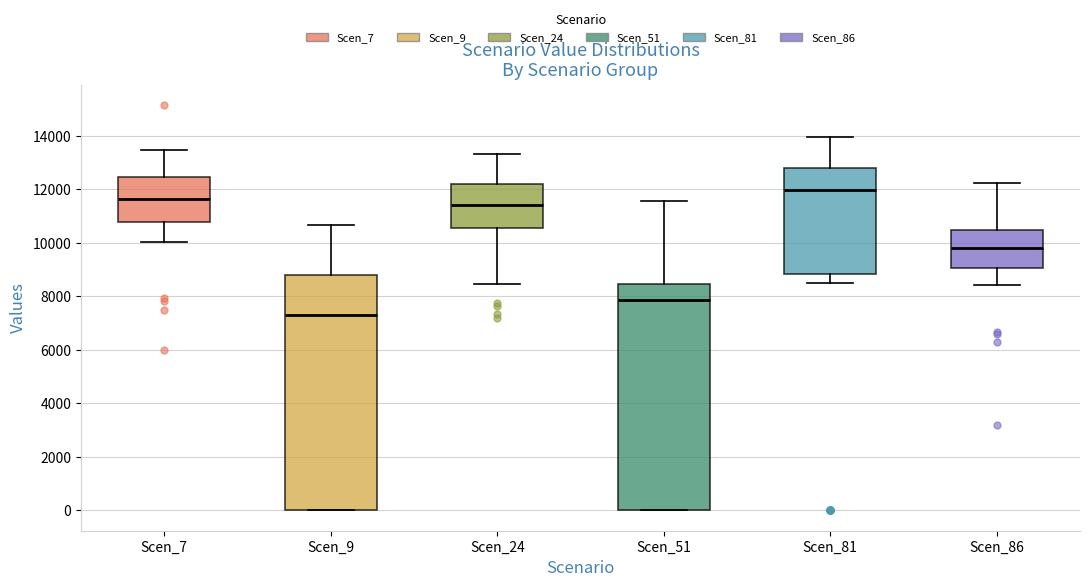

Which box's median line is the highest?

Scen_81